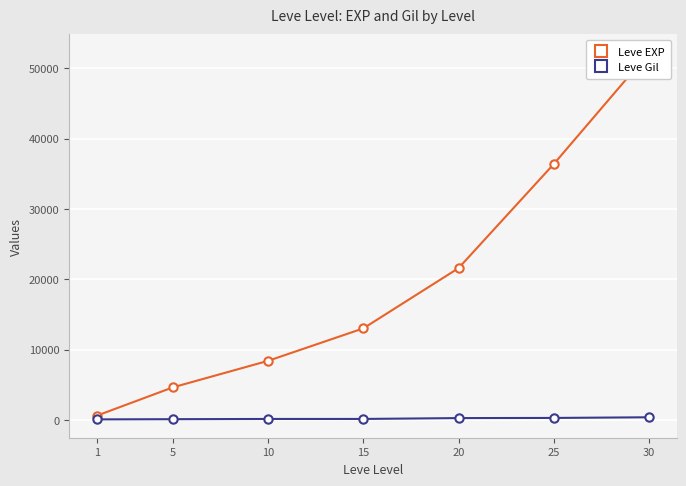

At which label is Leve Gil closest to 261?

20